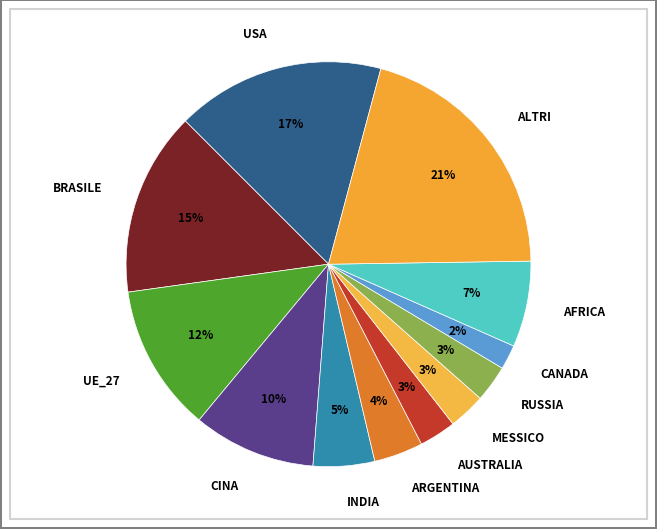

To the nearest percent, what is the combined percentage of AUSTRALIA and CANADA?

5%